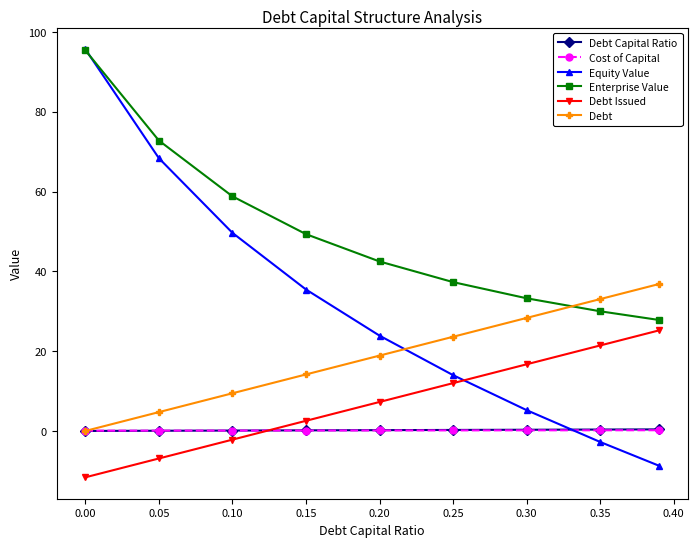

What is the highest value of the Debt series?

36.8